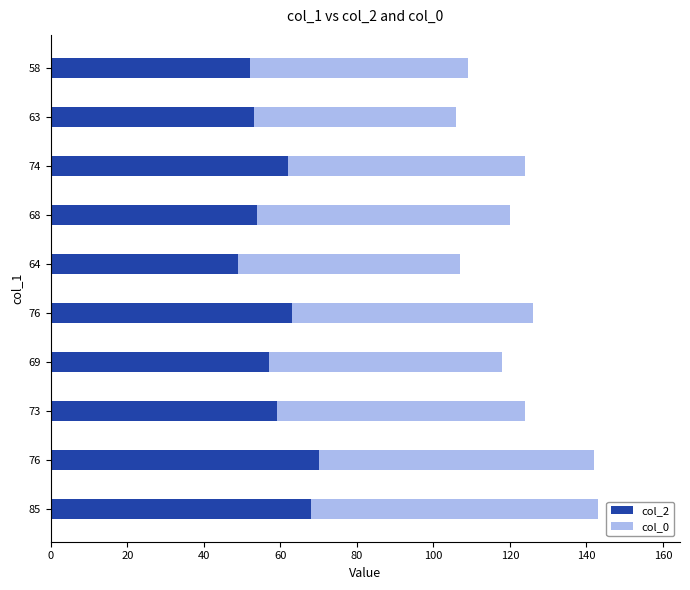

Count the number of data series in this chart.

2